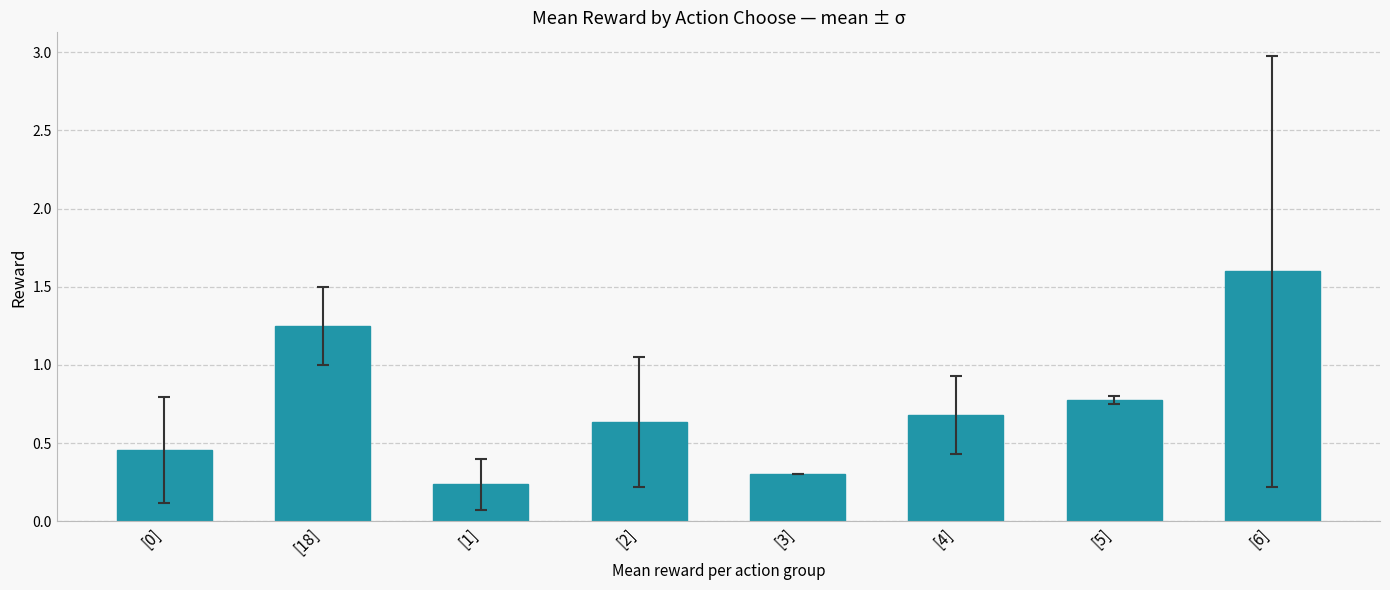

What is the change in value from [2] to [3]?

-0.3